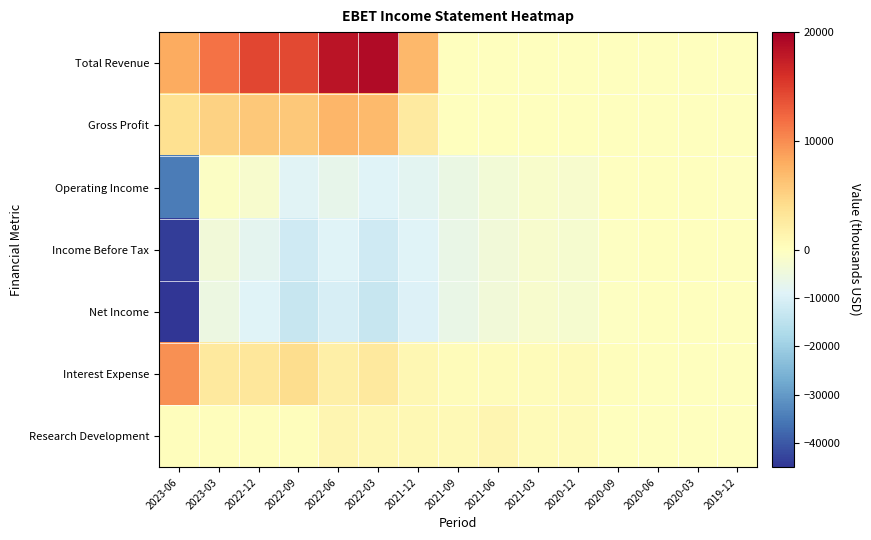

Rank the series by their maximum value, from lowest to highest.

Operating Income, Income Before Tax, Net Income, Research Development, Gross Profit, Interest Expense, Total Revenue